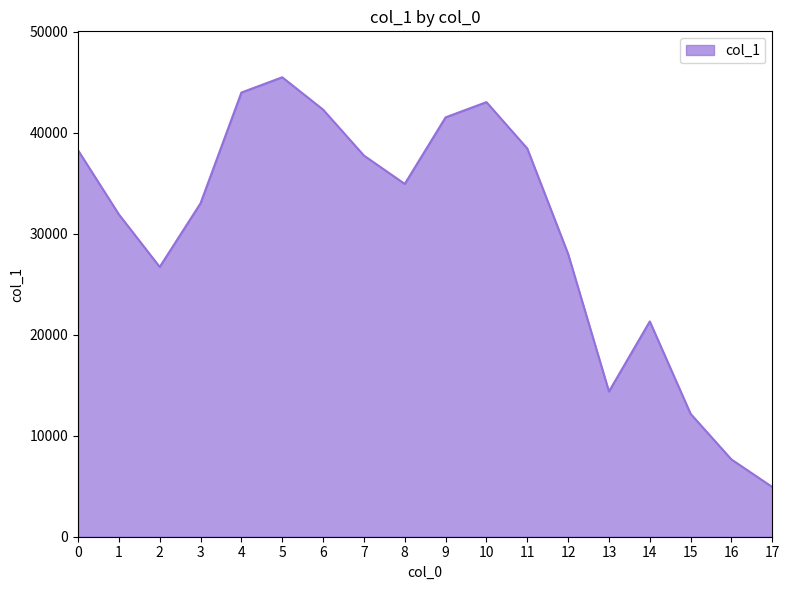

Does the chart have visible grid lines?

No